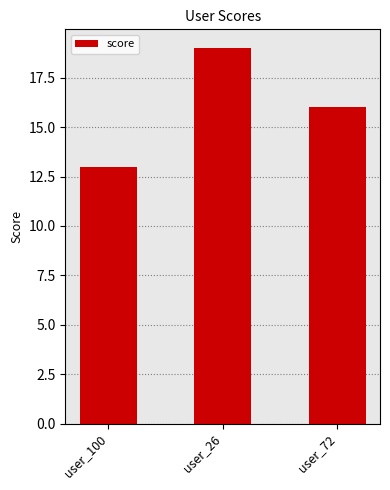

The value at user_26 is 11. True or false?

False